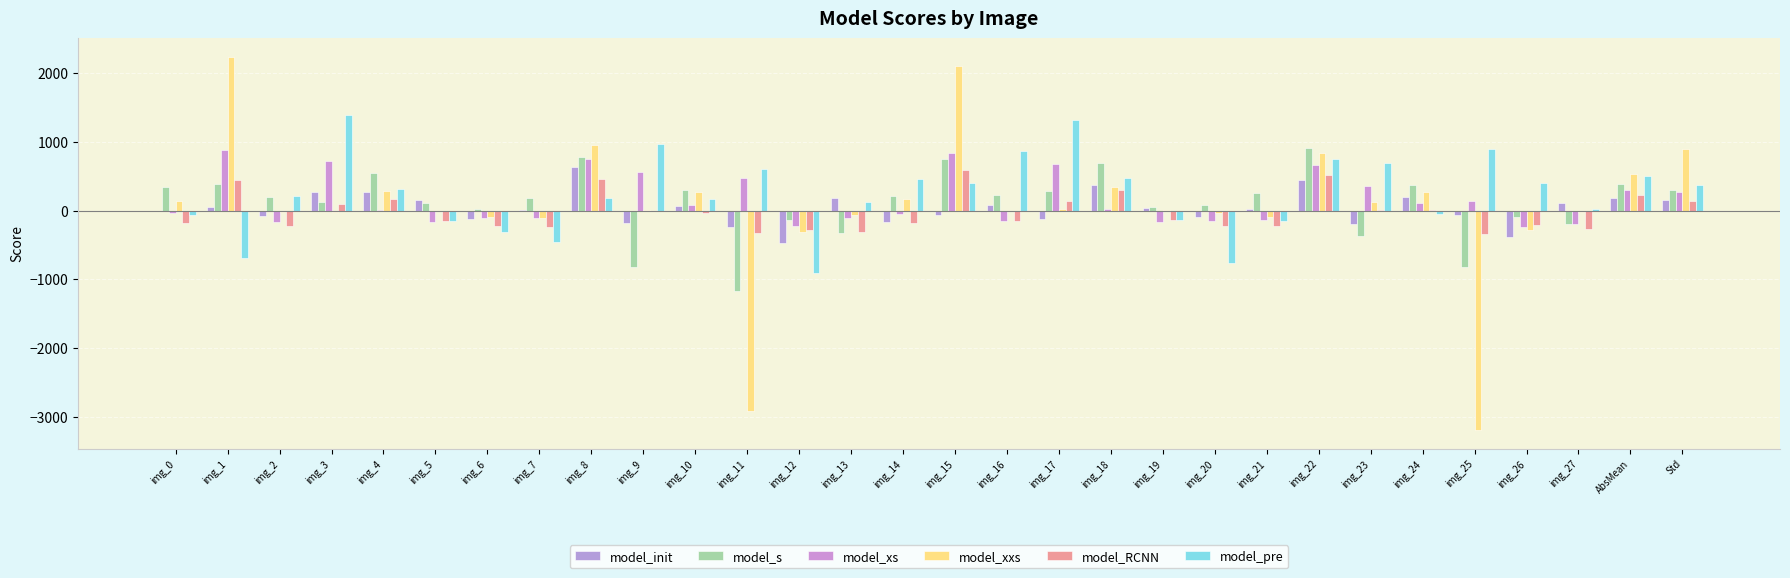

What is the highest value of the model_xxs series?

2237.1